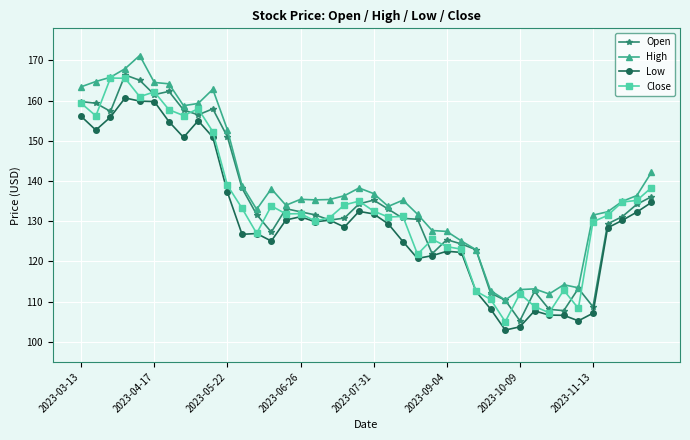

What is the maximum value shown in the chart?

171.2